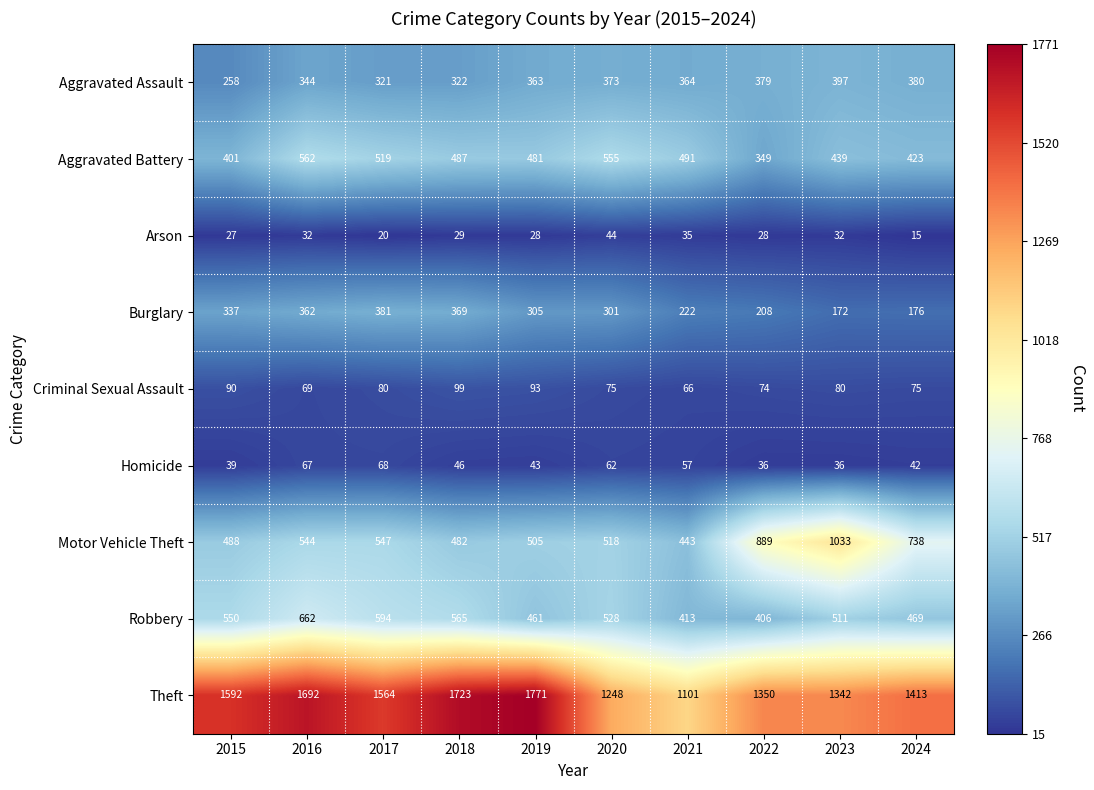

Where is Theft nearest to the value 1436?

2024